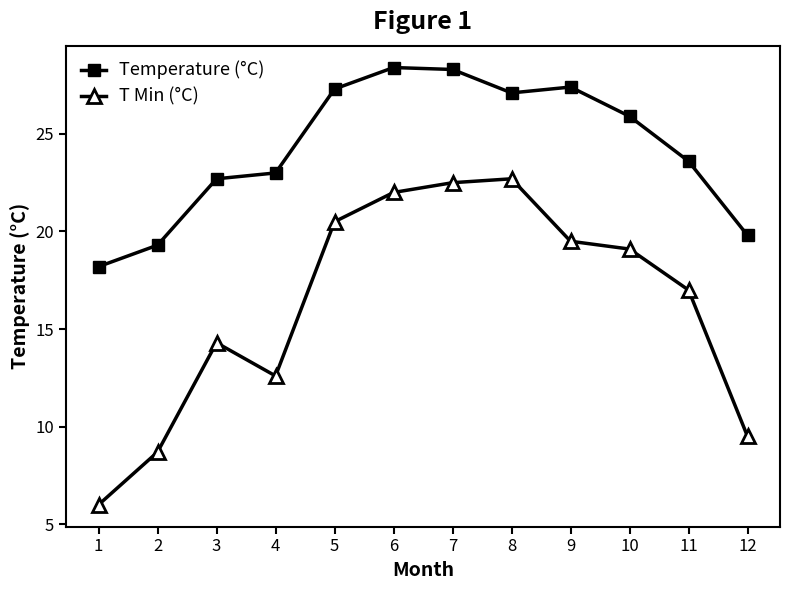

How many data points in Temperature (°C) are above 25?

6